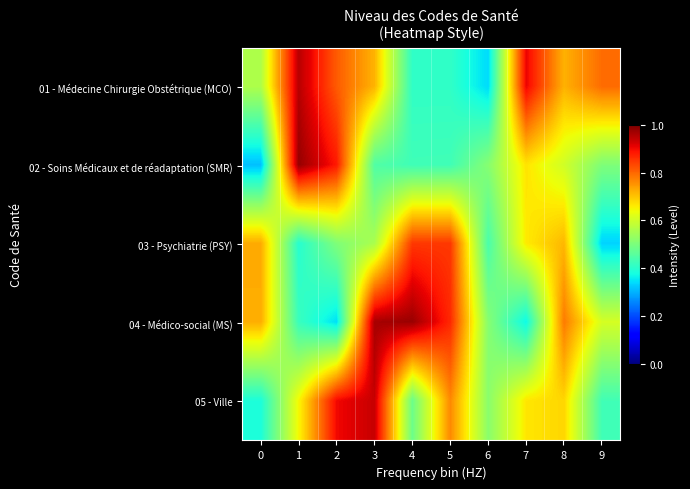

Which series has the largest range (max minus min)?

02 - Soins Médicaux et de réadaptation (SMR)